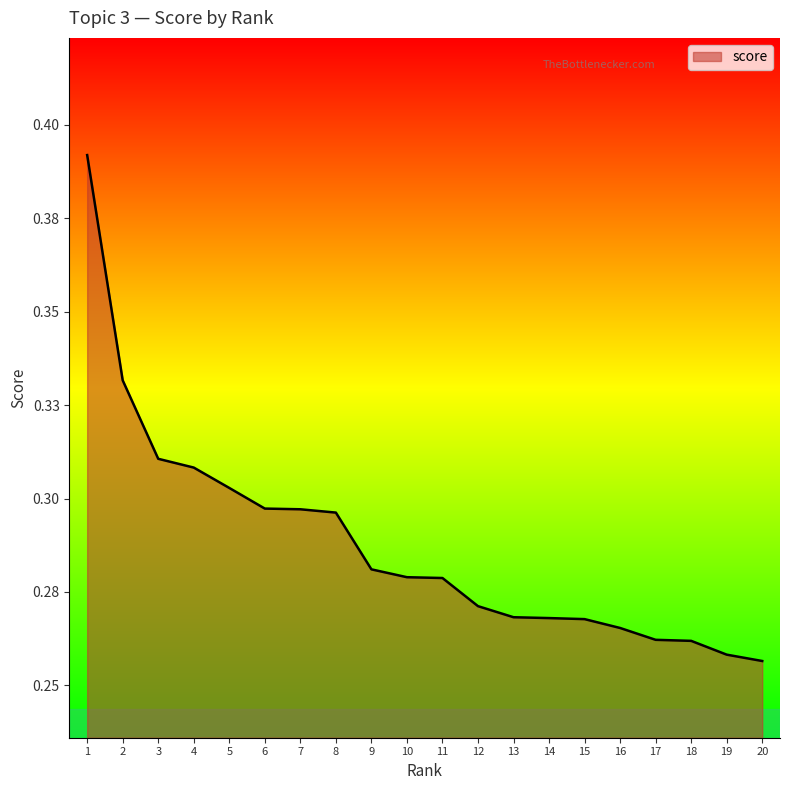

Does the chart display data point markers on the line(s)?

No